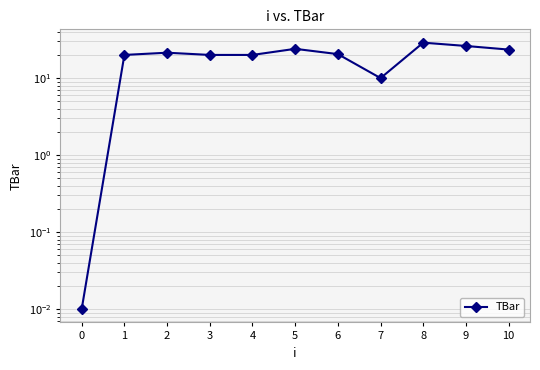

At which category does the data reach its first local peak?

2